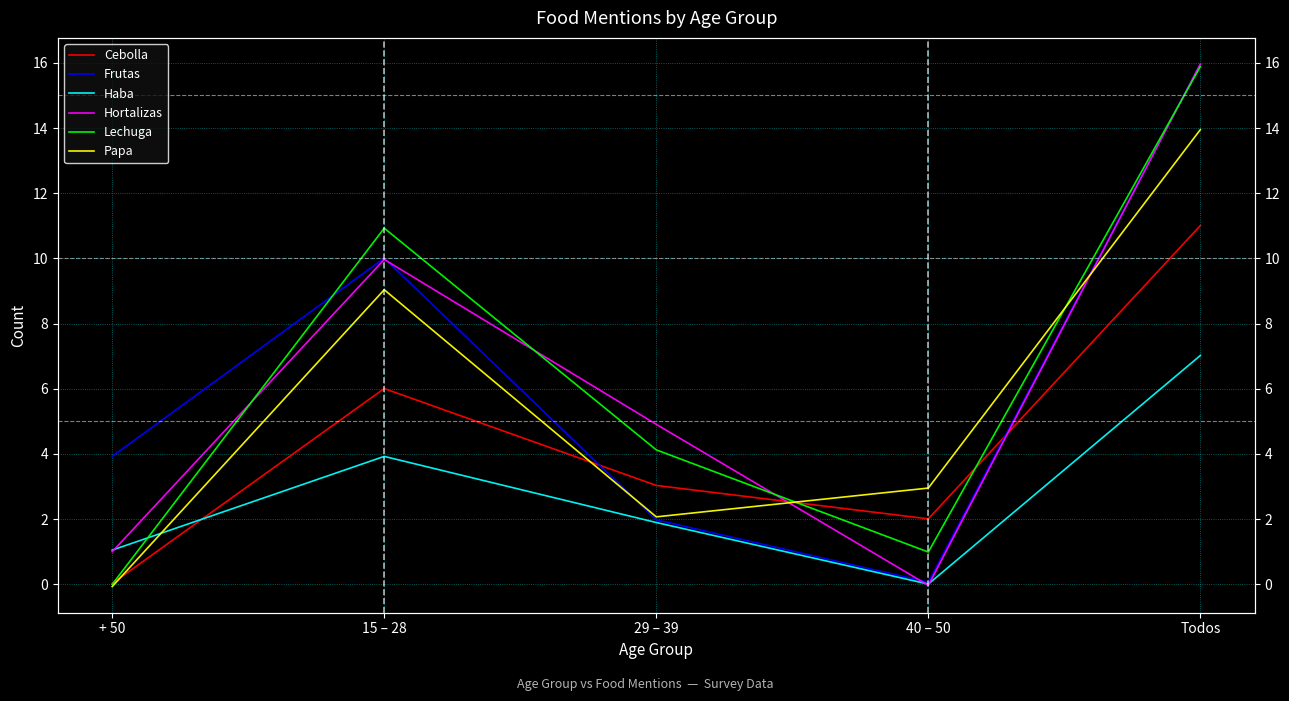

How many interior local peaks does the Papa series have?

1